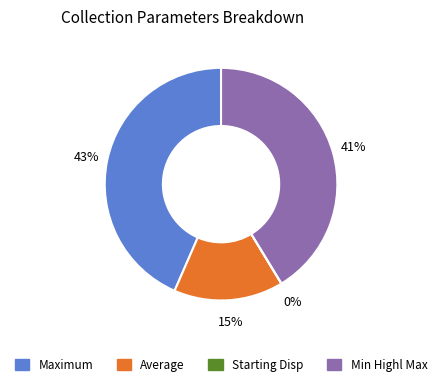

Is there a majority slice in this chart?

No